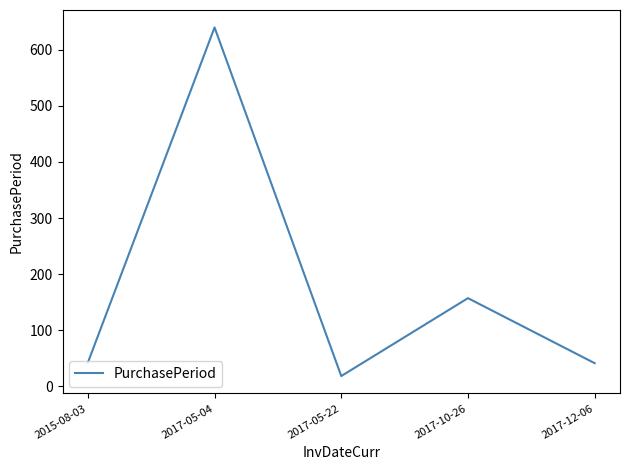

Count the number of categories in the chart.

5